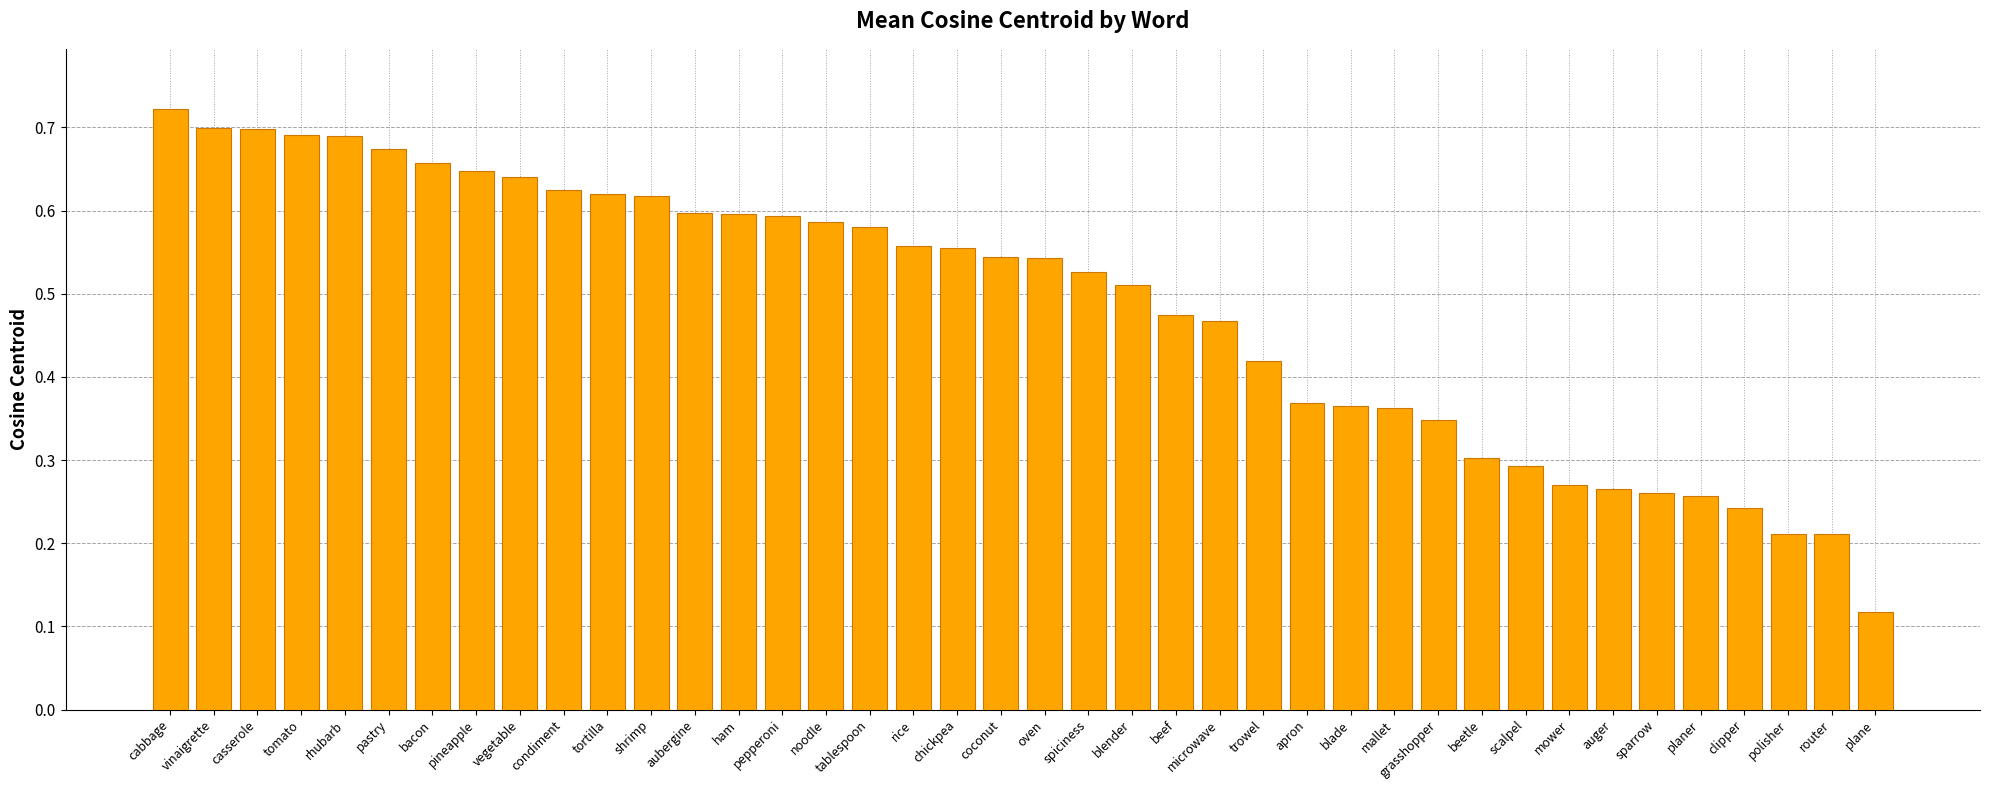

What is the label of the 18th bar from the right?

blender